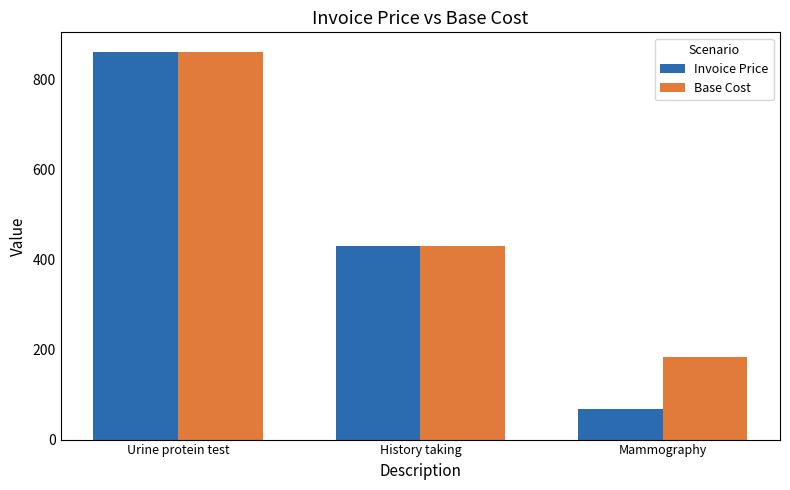

What is the value of the Base Cost bar at the 2nd from the left?

431.4